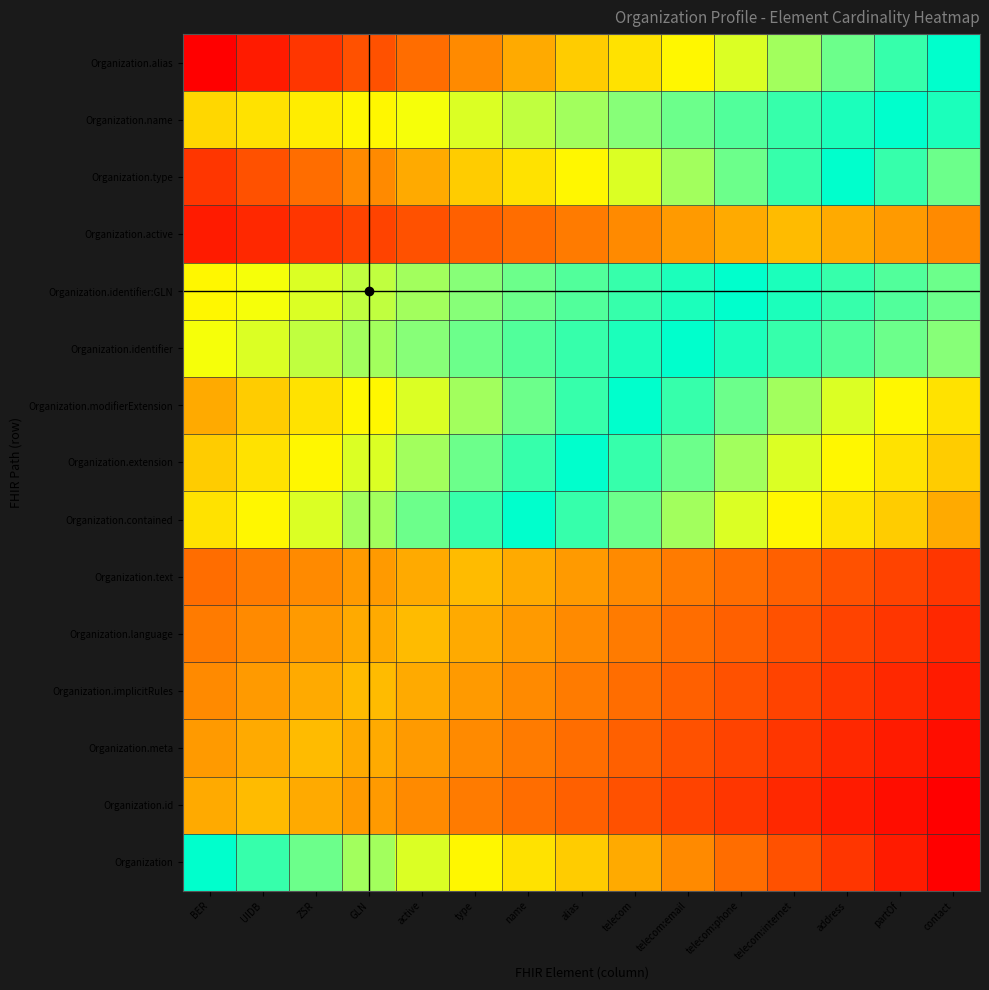

Reading left to right, transcribe all the data shown in this chart.

Organization: BER=2.0	UIDB=1.9	ZSR=1.7	GLN=1.6	active=1.5	type=1.3	name=1.2	alias=1.1	telecom=0.9	telecom:email=0.8	telecom:phone=0.7	telecom:internet=0.5	address=0.4	partOf=0.3	contact=0.1
Organization.id: BER=0.9	UIDB=1.0	ZSR=0.9	GLN=0.9	active=0.8	type=0.7	name=0.7	alias=0.6	telecom=0.5	telecom:email=0.5	telecom:phone=0.4	telecom:internet=0.3	address=0.3	partOf=0.2	contact=0.1
Organization.meta: BER=0.9	UIDB=0.9	ZSR=1.0	GLN=0.9	active=0.9	type=0.8	name=0.7	alias=0.7	telecom=0.6	telecom:email=0.5	telecom:phone=0.5	telecom:internet=0.4	address=0.3	partOf=0.3	contact=0.2
Organization.implicitRules: BER=0.8	UIDB=0.9	ZSR=0.9	GLN=1.0	active=0.9	type=0.9	name=0.8	alias=0.7	telecom=0.7	telecom:email=0.6	telecom:phone=0.5	telecom:internet=0.5	address=0.4	partOf=0.3	contact=0.3
Organization.language: BER=0.7	UIDB=0.8	ZSR=0.9	GLN=0.9	active=1.0	type=0.9	name=0.9	alias=0.8	telecom=0.7	telecom:email=0.7	telecom:phone=0.6	telecom:internet=0.5	address=0.5	partOf=0.4	contact=0.3
Organization.text: BER=0.7	UIDB=0.7	ZSR=0.8	GLN=0.9	active=0.9	type=1.0	name=0.9	alias=0.9	telecom=0.8	telecom:email=0.7	telecom:phone=0.7	telecom:internet=0.6	address=0.5	partOf=0.5	contact=0.4
Organization.contained: BER=1.2	UIDB=1.3	ZSR=1.5	GLN=1.6	active=1.7	type=1.9	name=2.0	alias=1.9	telecom=1.7	telecom:email=1.6	telecom:phone=1.5	telecom:internet=1.3	address=1.2	partOf=1.1	contact=0.9
Organization.extension: BER=1.1	UIDB=1.2	ZSR=1.3	GLN=1.5	active=1.6	type=1.7	name=1.9	alias=2.0	telecom=1.9	telecom:email=1.7	telecom:phone=1.6	telecom:internet=1.5	address=1.3	partOf=1.2	contact=1.1
Organization.modifierExtension: BER=0.9	UIDB=1.1	ZSR=1.2	GLN=1.3	active=1.5	type=1.6	name=1.7	alias=1.9	telecom=2.0	telecom:email=1.9	telecom:phone=1.7	telecom:internet=1.6	address=1.5	partOf=1.3	contact=1.2
Organization.identifier: BER=1.4	UIDB=1.5	ZSR=1.5	GLN=1.6	active=1.7	type=1.7	name=1.8	alias=1.9	telecom=1.9	telecom:email=2.0	telecom:phone=1.9	telecom:internet=1.9	address=1.8	partOf=1.7	contact=1.7
Organization.identifier:GLN: BER=1.3	UIDB=1.4	ZSR=1.5	GLN=1.5	active=1.6	type=1.7	name=1.7	alias=1.8	telecom=1.9	telecom:email=1.9	telecom:phone=2.0	telecom:internet=1.9	address=1.9	partOf=1.8	contact=1.7
Organization.active: BER=0.3	UIDB=0.3	ZSR=0.4	GLN=0.5	active=0.5	type=0.6	name=0.7	alias=0.7	telecom=0.8	telecom:email=0.9	telecom:phone=0.9	telecom:internet=1.0	address=0.9	partOf=0.9	contact=0.8
Organization.type: BER=0.4	UIDB=0.5	ZSR=0.7	GLN=0.8	active=0.9	type=1.1	name=1.2	alias=1.3	telecom=1.5	telecom:email=1.6	telecom:phone=1.7	telecom:internet=1.9	address=2.0	partOf=1.9	contact=1.7
Organization.name: BER=1.1	UIDB=1.2	ZSR=1.3	GLN=1.3	active=1.4	type=1.5	name=1.5	alias=1.6	telecom=1.7	telecom:email=1.7	telecom:phone=1.8	telecom:internet=1.9	address=1.9	partOf=2.0	contact=1.9
Organization.alias: BER=0.1	UIDB=0.3	ZSR=0.4	GLN=0.5	active=0.7	type=0.8	name=0.9	alias=1.1	telecom=1.2	telecom:email=1.3	telecom:phone=1.5	telecom:internet=1.6	address=1.7	partOf=1.9	contact=2.0